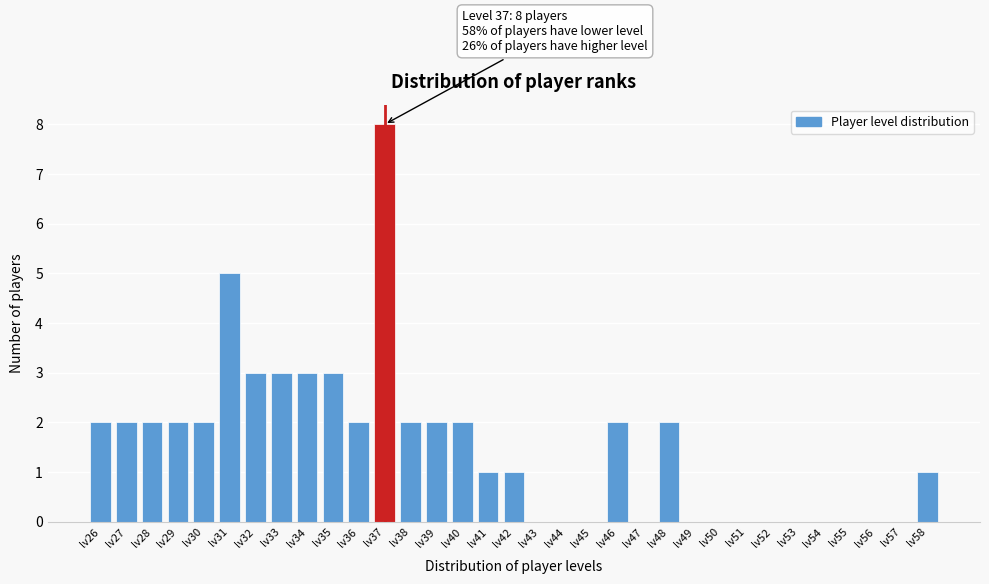

Over which range of the x-axis is the bar tallest?

36.5 to 37.5